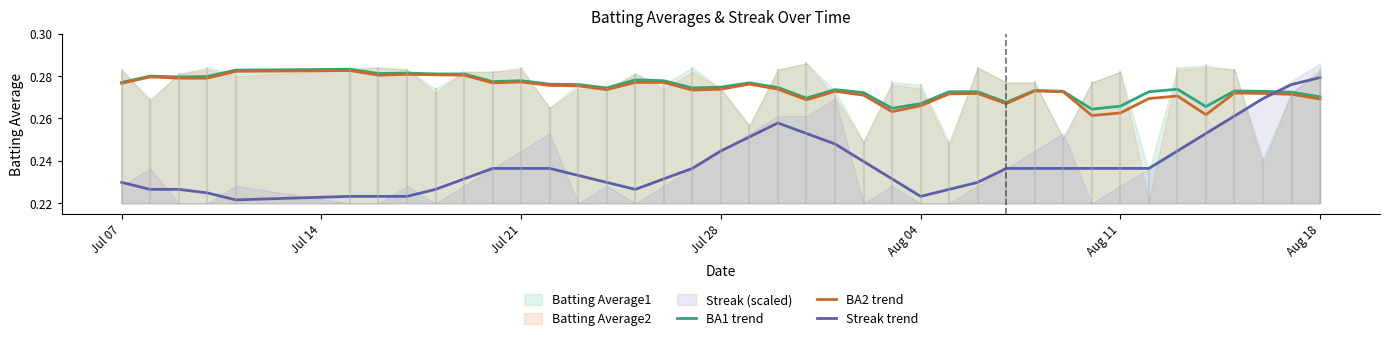

How many lines are shown in the chart?

3